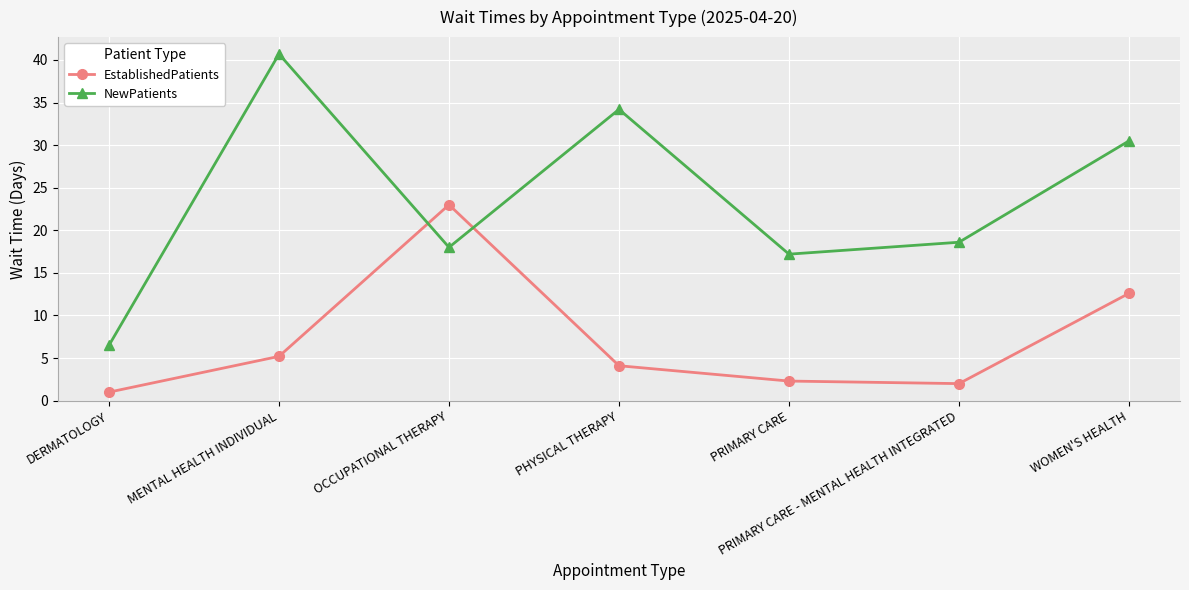

How many interior local valleys does the NewPatients series have?

2